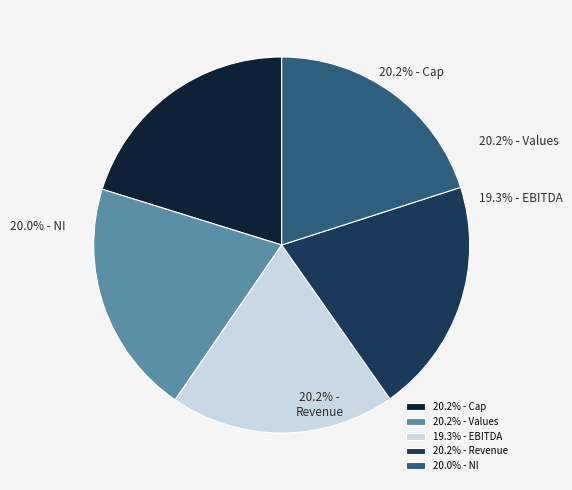

Which category has the biggest portion of the pie?

Cap